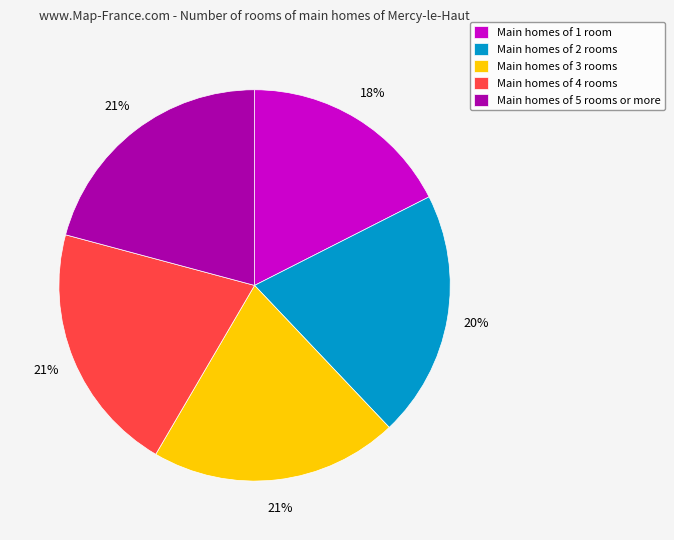

How many slices are in this pie chart?

5